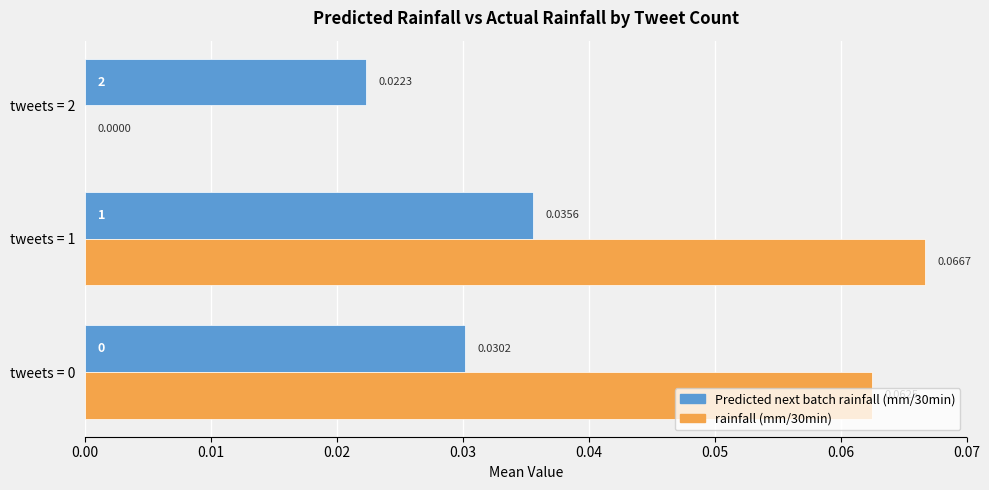

Is the value of Predicted next batch rainfall (mm/30min) at tweets = 1 greater than the value of rainfall (mm/30min) at tweets = 0?

No